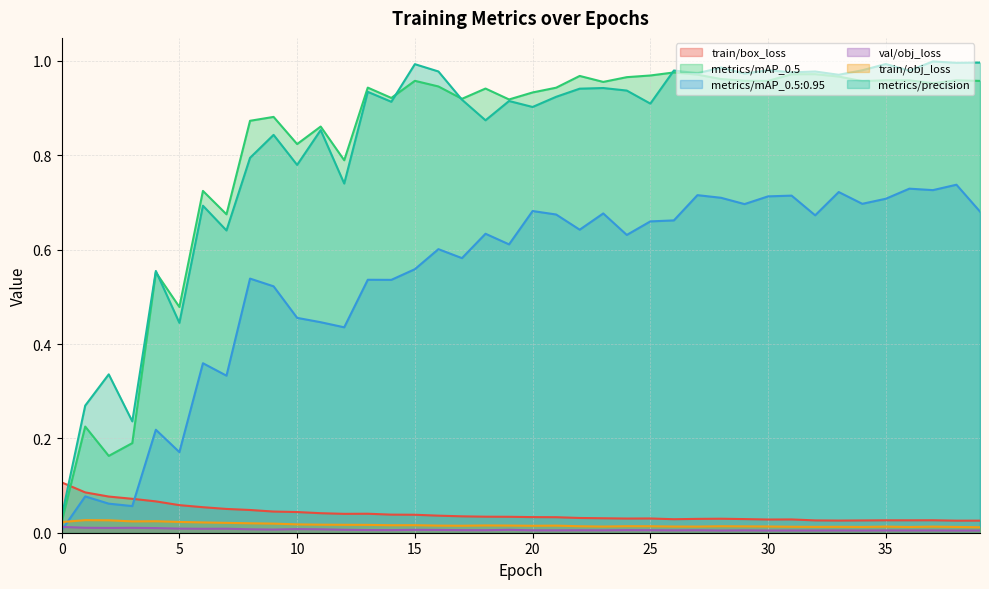

Does the chart have visible grid lines?

Yes